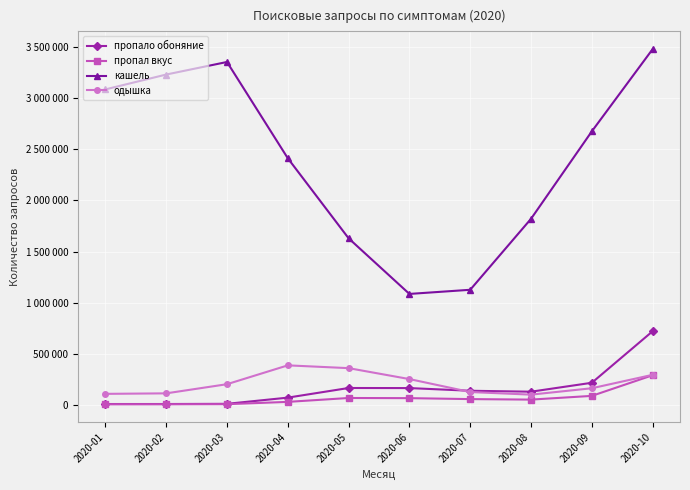

At which category does одышка reach its first local valley?

2020-08